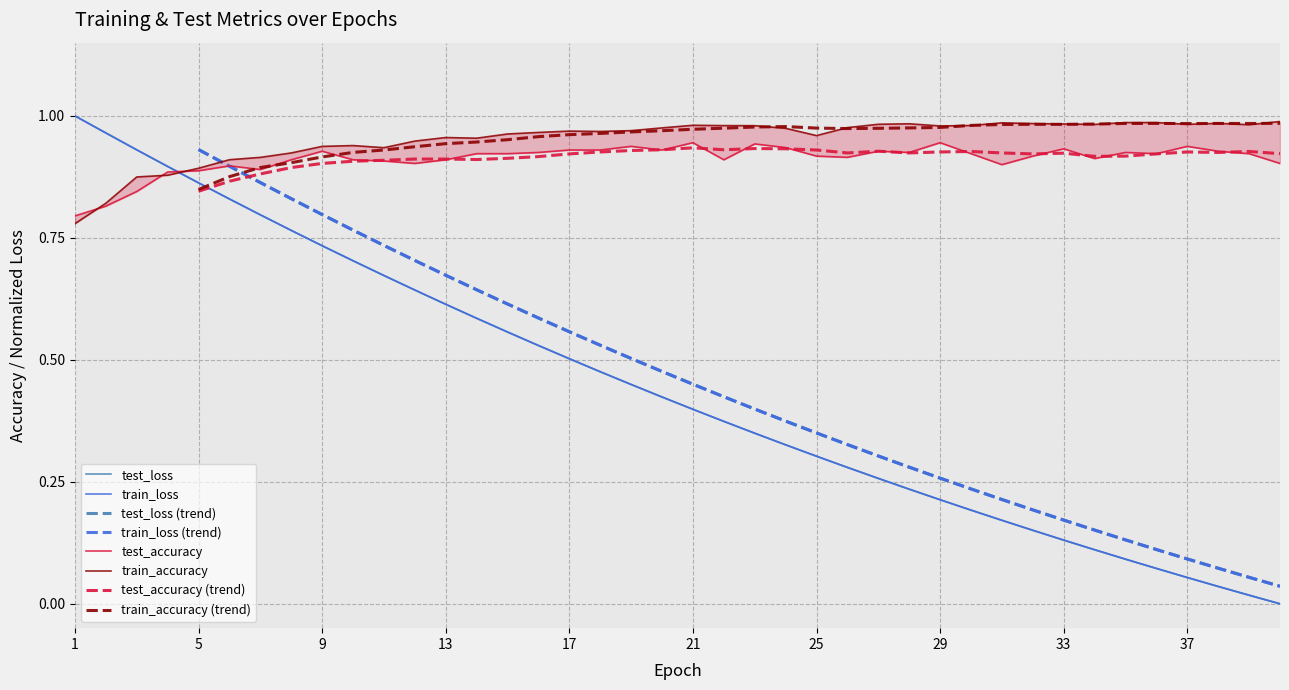

What is the average value of the train_loss series?

0.4